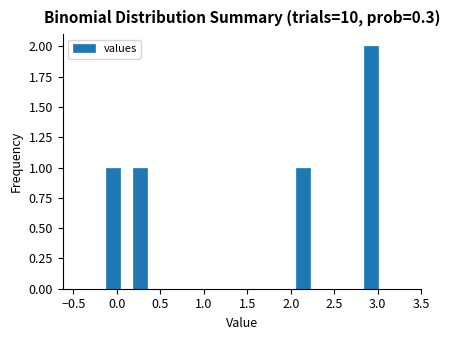

Around what value on the x-axis is the tallest bar? Give the approximate position of its centre, as read against the axis.

2.90